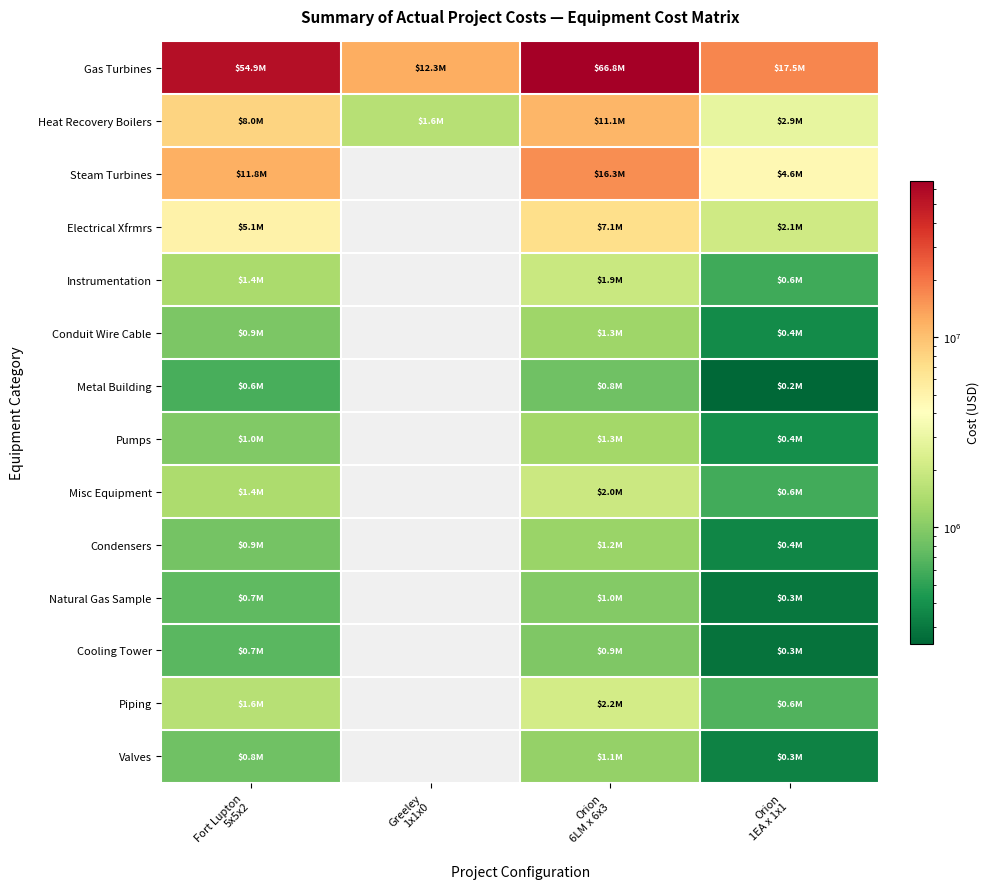

What is the difference between the maximum and minimum values in the Conduit Wire Cable series?

887599.0